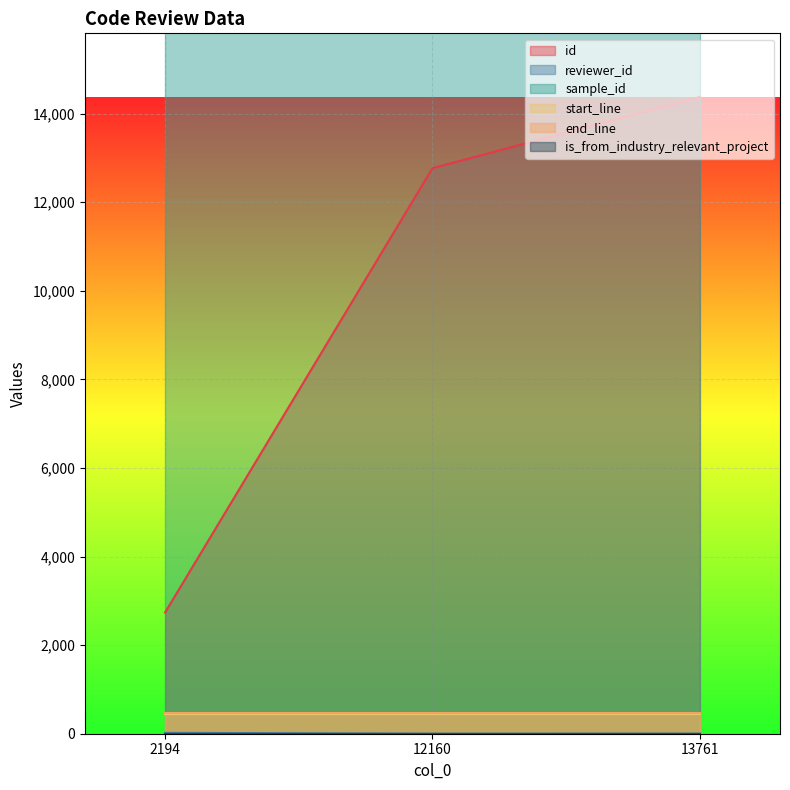

The is_from_industry_relevant_project series shows 1 at 2194. True or false?

True